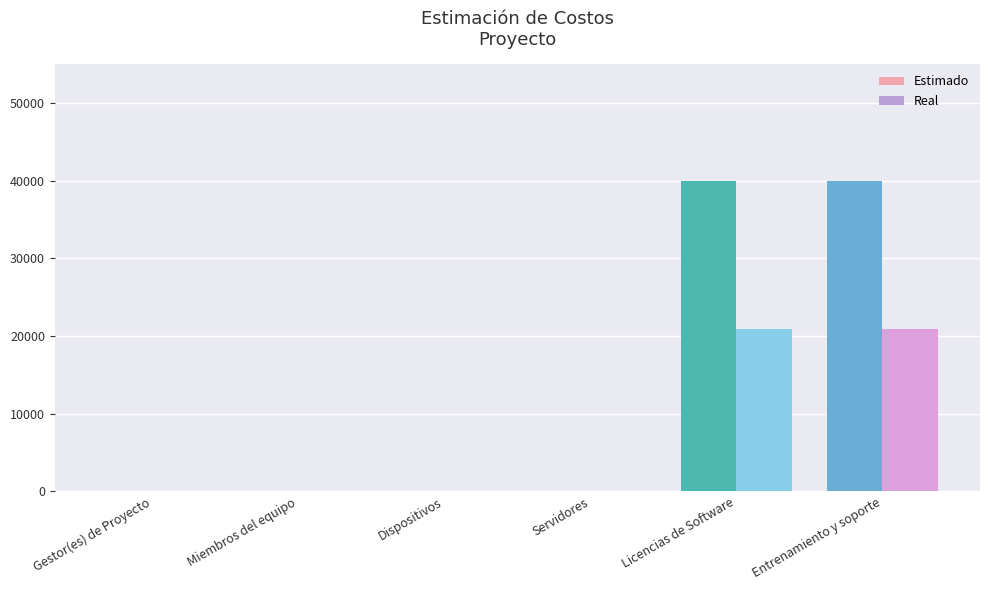

What is the highest value of the Real series?

20880